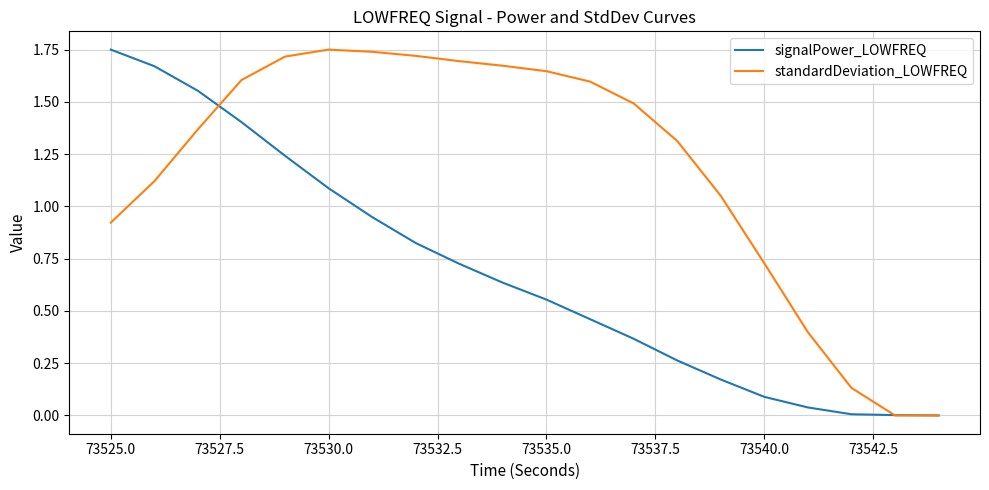

Rank the series by their average value, from highest to lowest.

standardDeviation_LOWFREQ, signalPower_LOWFREQ